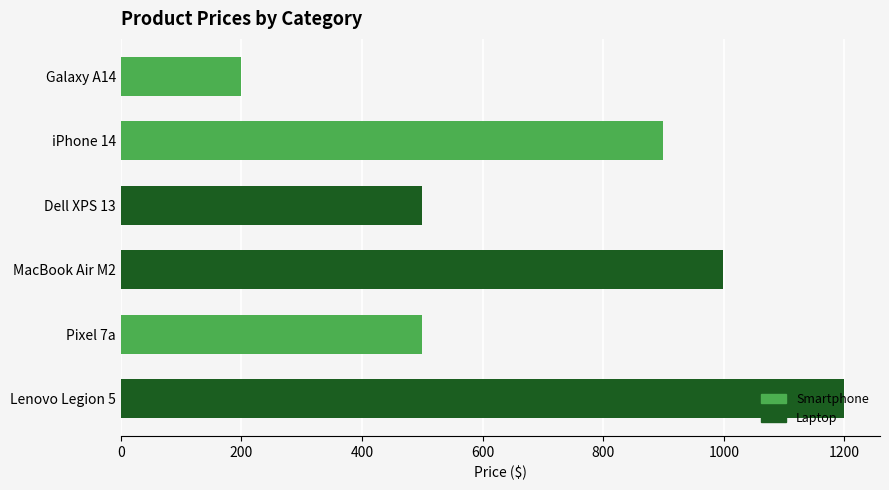

How many data points does each series have?

6